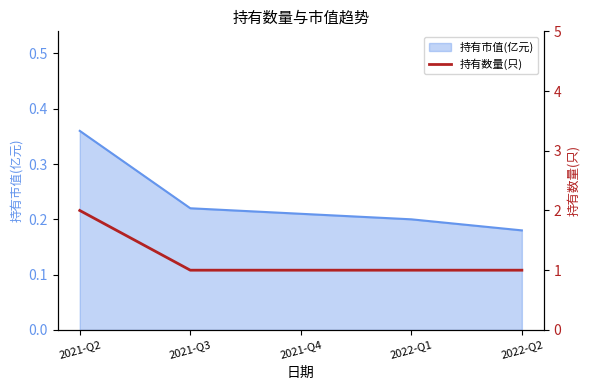

Which category has the highest value across all series?

2021-Q2